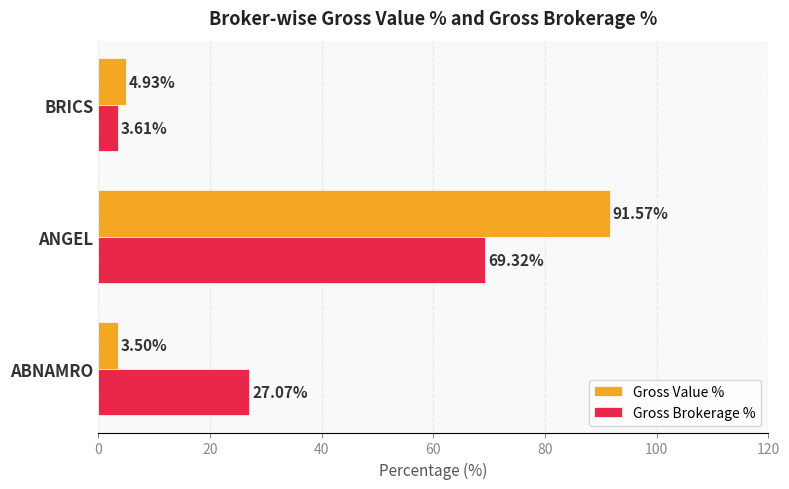

What is the difference between the second highest and minimum values in the Gross Brokerage % series?

23.5